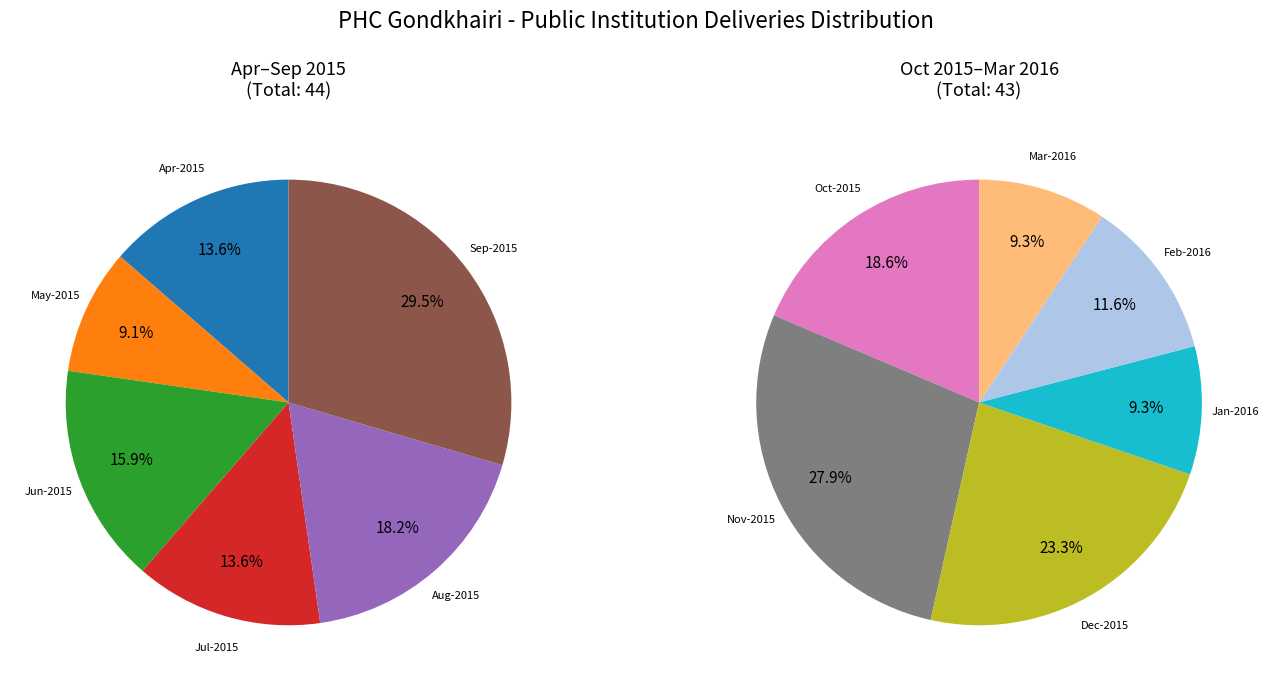

How many segments does this pie chart have?

12